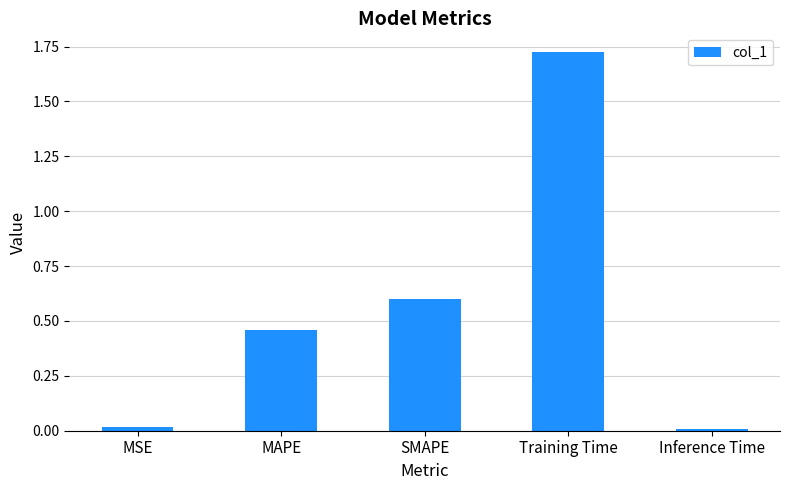

How many distinct data groups are displayed?

1